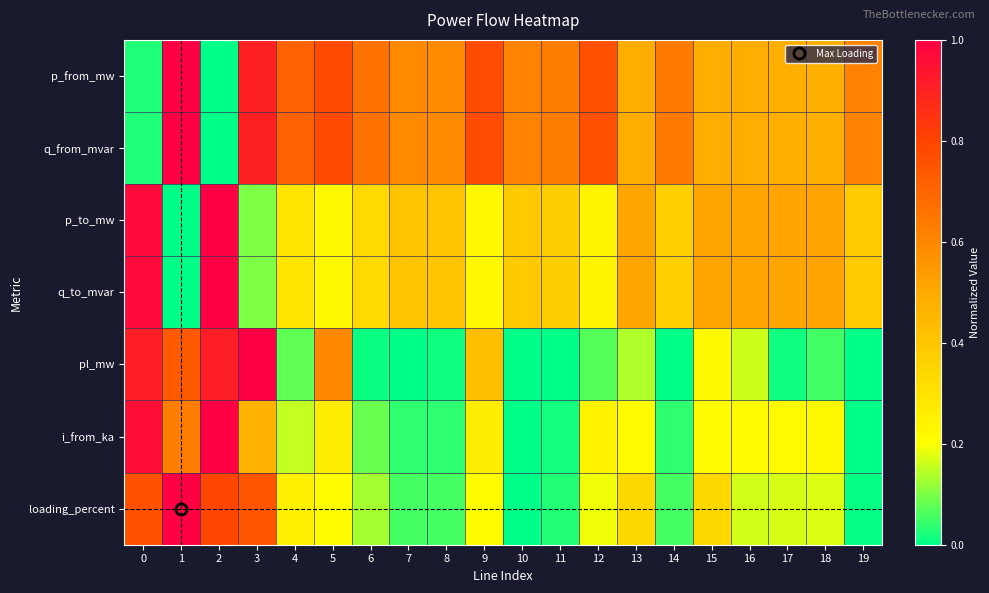

What is the spread (max minus min) of values at 7?

0.6